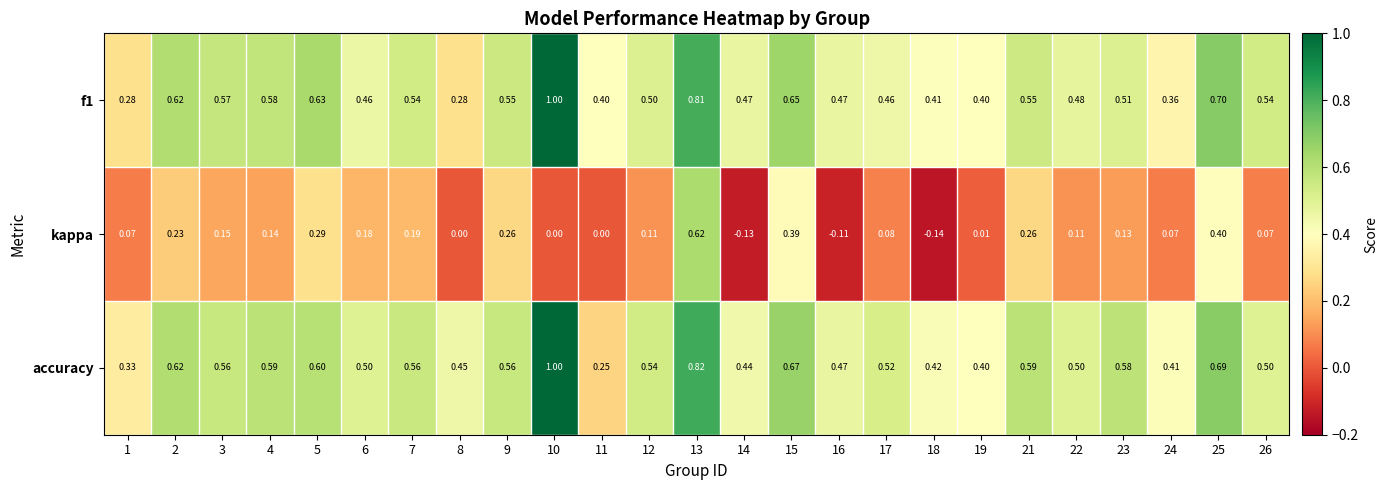

Which series has the largest range (max minus min)?

kappa